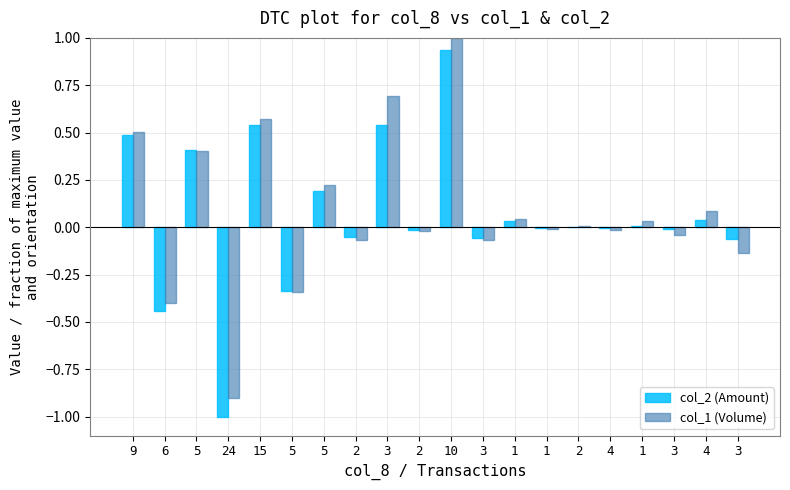

Which category has the highest value across all series?

10